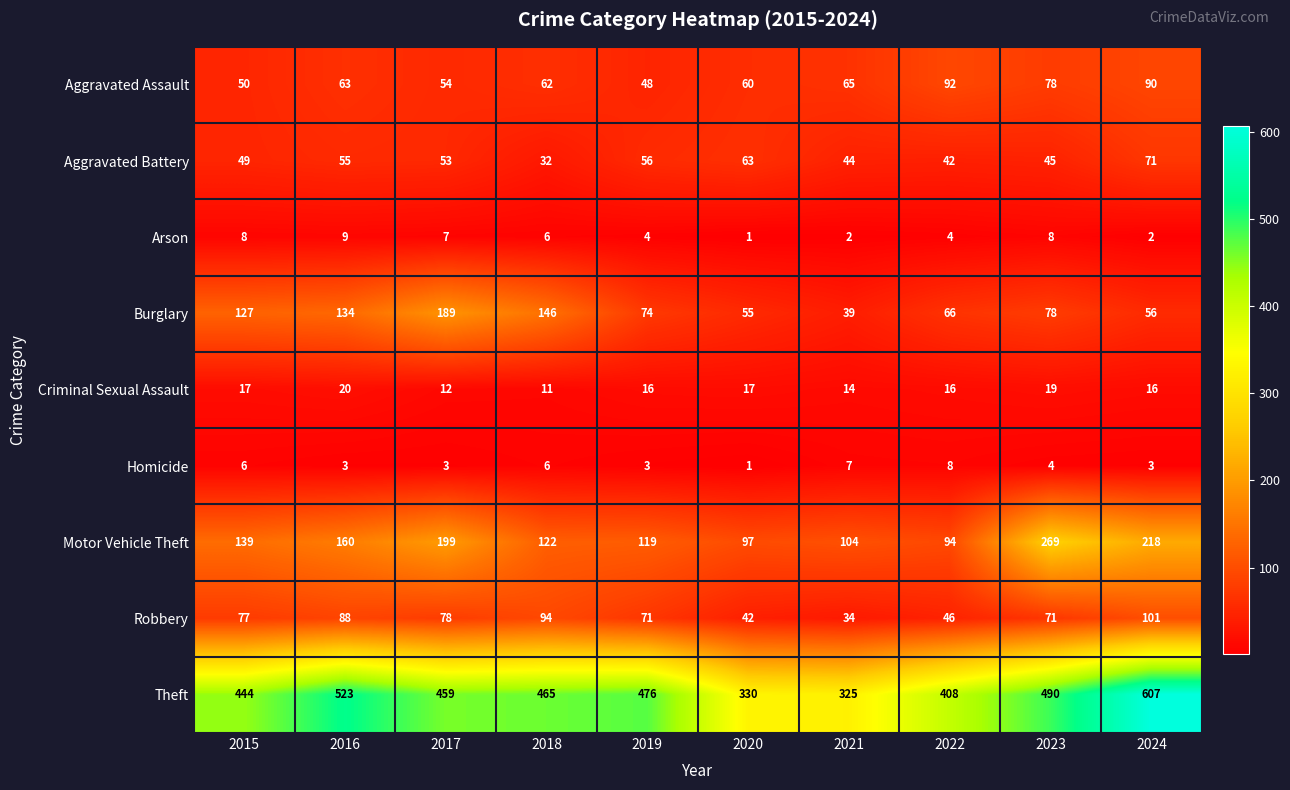

The Robbery series shows 94 at 2018. True or false?

True